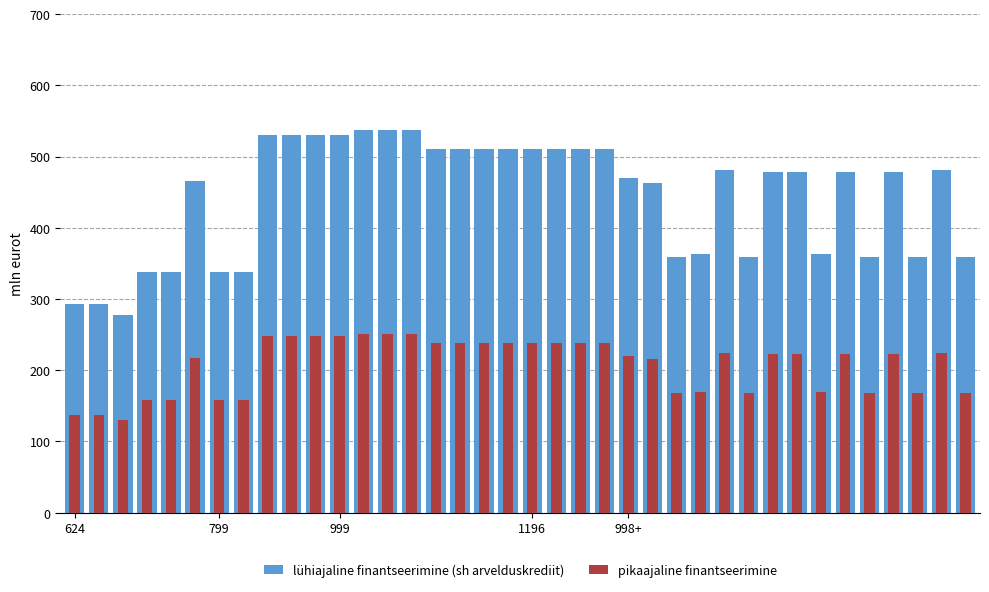

How many data points does each series have?

38